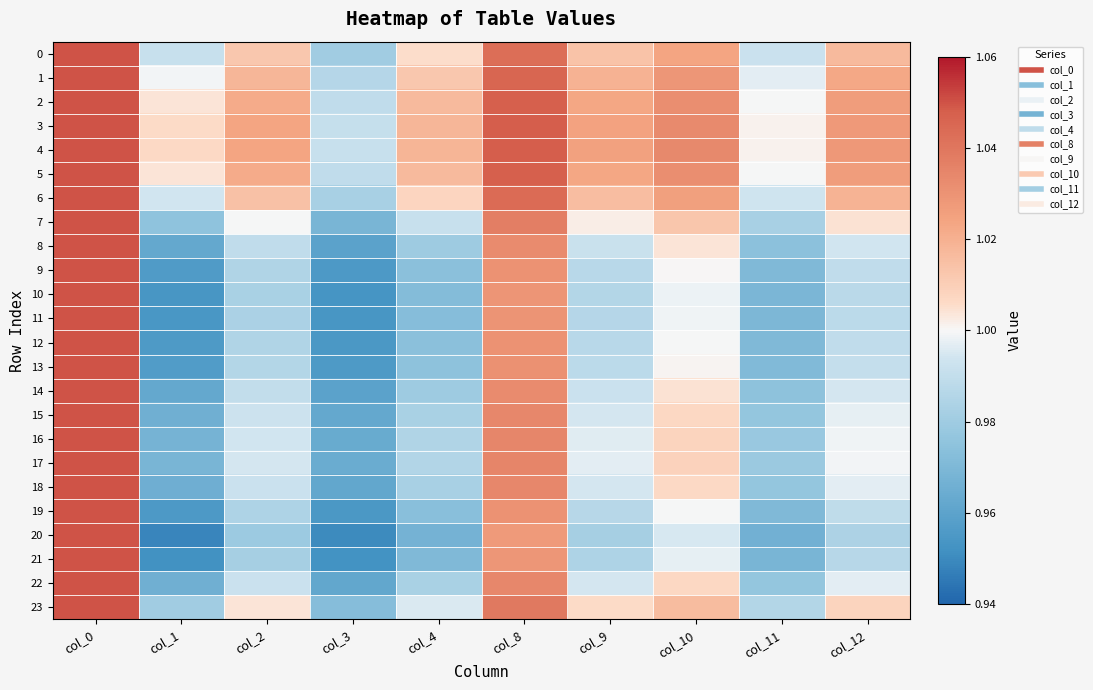

What is the smallest value displayed?

0.9